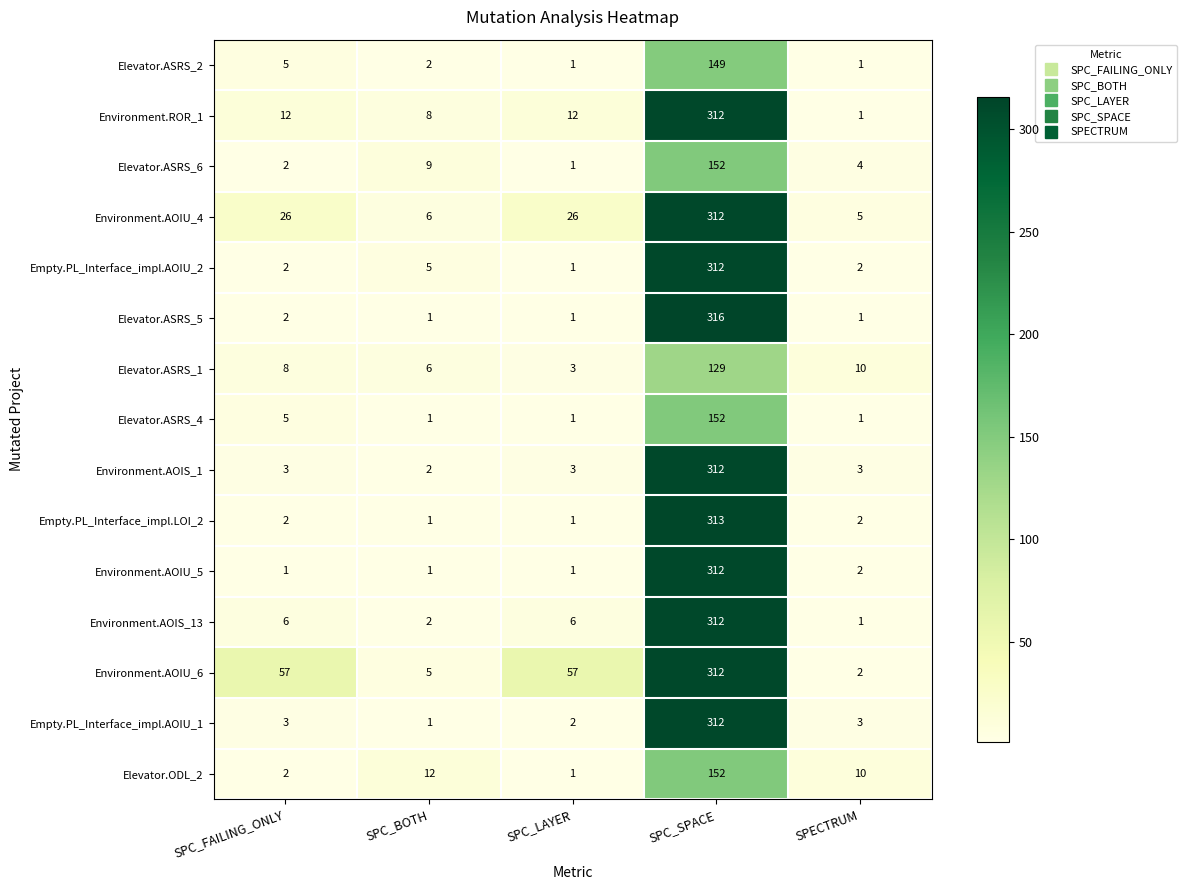

The value of Empty.PL_Interface_impl.LOI_2 at SPC_LAYER is 1. True or false?

True